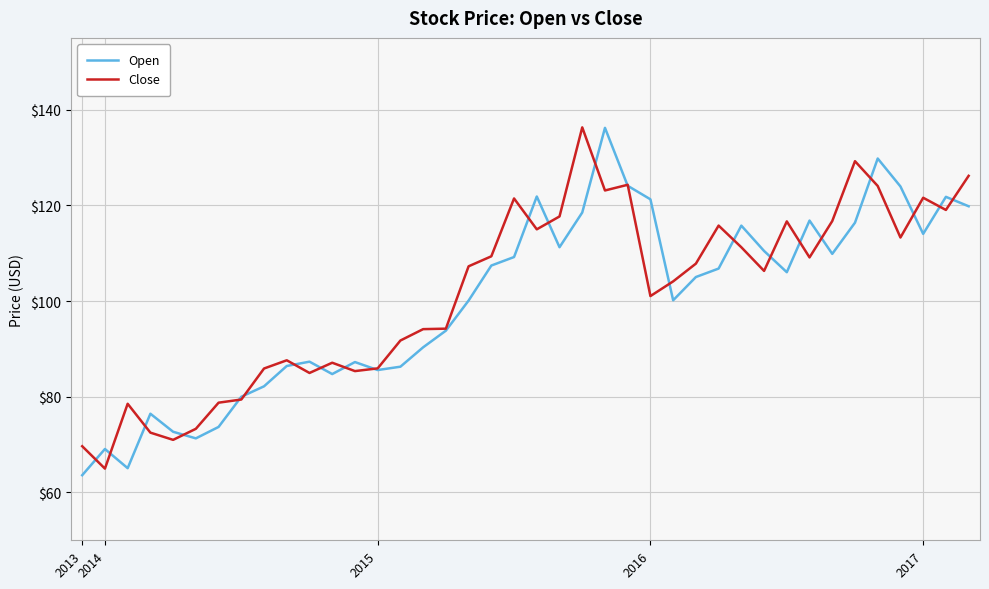

What is the maximum value for Close?

136.3